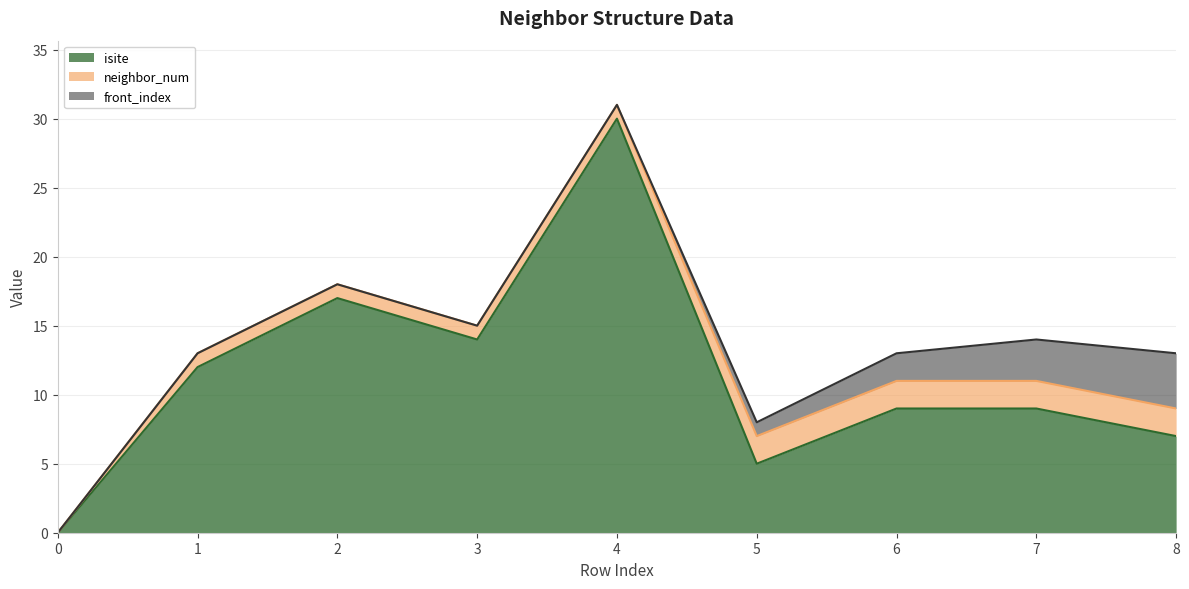

Reading left to right, extract all data points from this chart.

isite: 0=0	1=12	2=17	3=14	4=30	5=5	6=9	7=9	8=7
neighbor_num: 0=0	1=1	2=1	3=1	4=1	5=2	6=2	7=2	8=2
front_index: 0=0	1=0	2=0	3=0	4=0	5=1	6=2	7=3	8=4